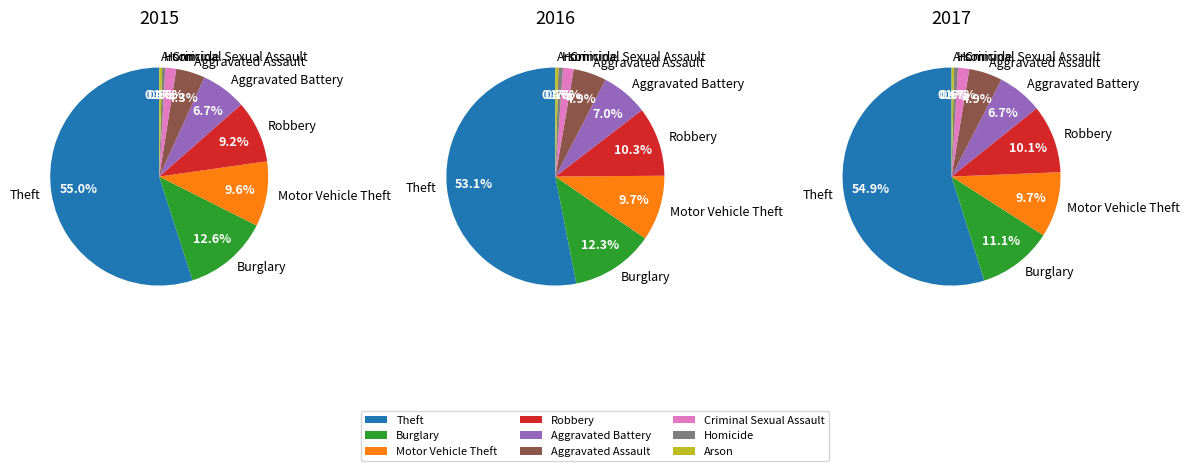

To the nearest percent, what percentage of the pie is Aggravated Assault?

4%